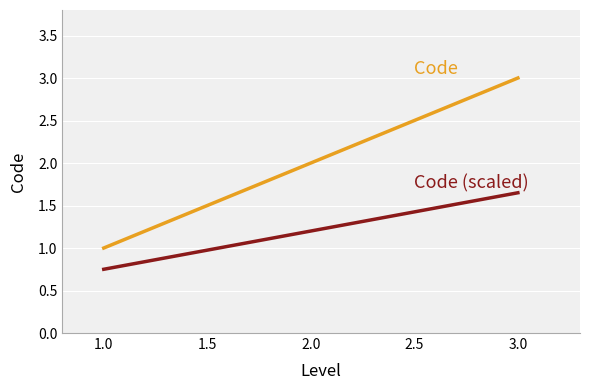

What position from the right is 1.0?

3